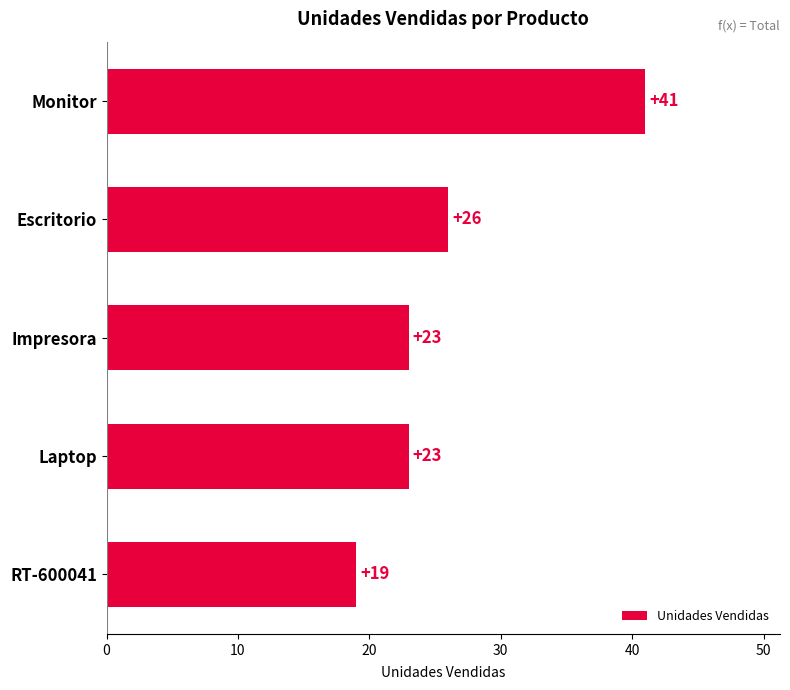

How many values are between 23 and 26?

3